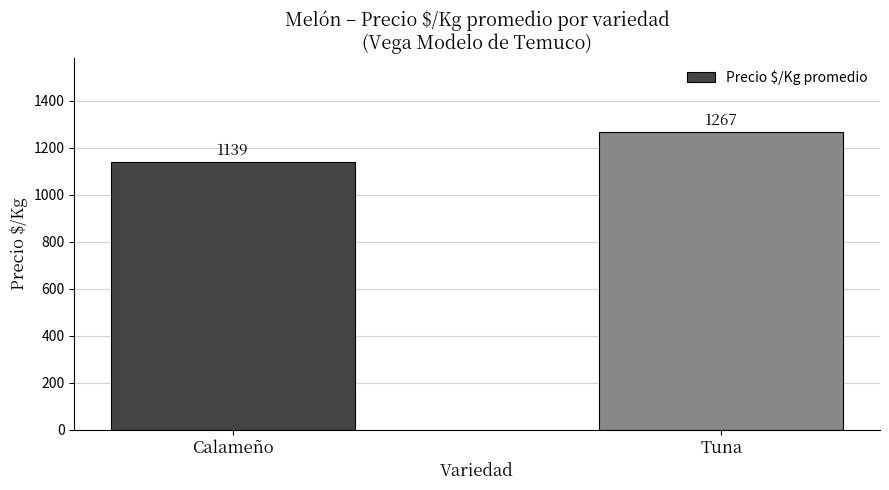

What is the difference between the maximum and minimum values?

128.1